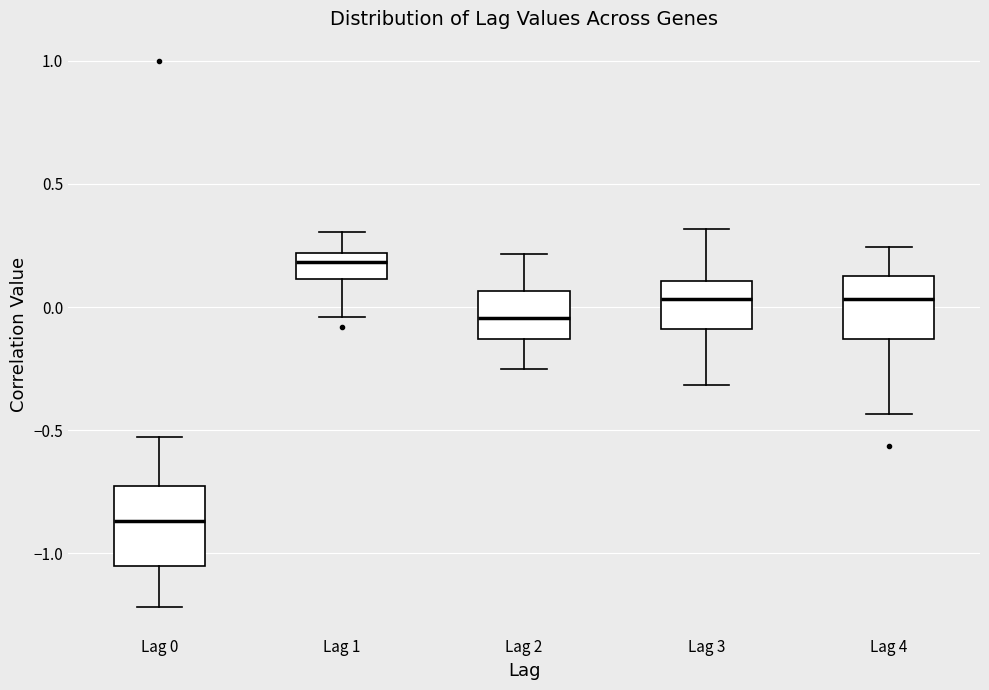

Where is the lower edge of the box for Lag 2 on the y-axis? The values are not printed on the chart, so give them approximately, as read against the axis.

-0.15